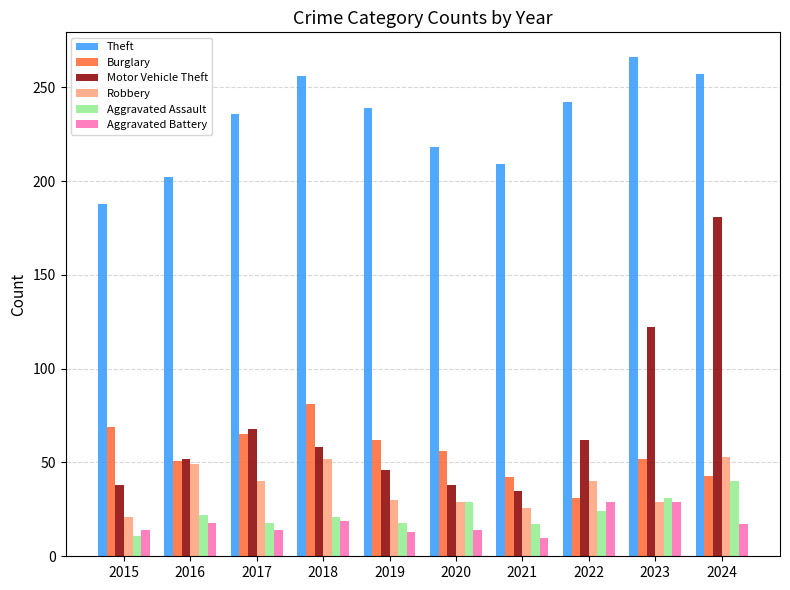

List the series in order of their peak value, highest first.

Theft, Motor Vehicle Theft, Burglary, Robbery, Aggravated Assault, Aggravated Battery